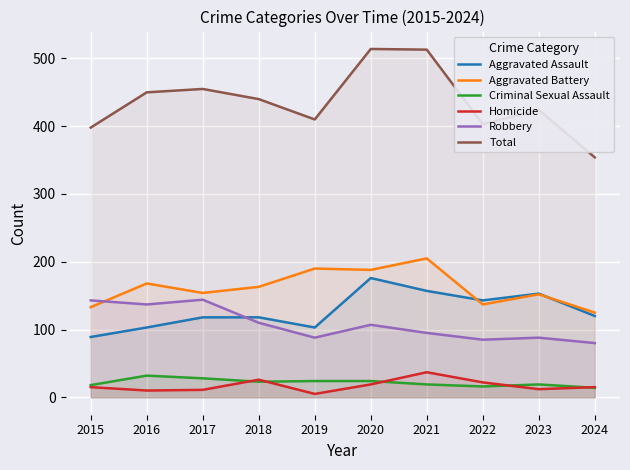

True or false: Total has a value of 398 at 2015.

True